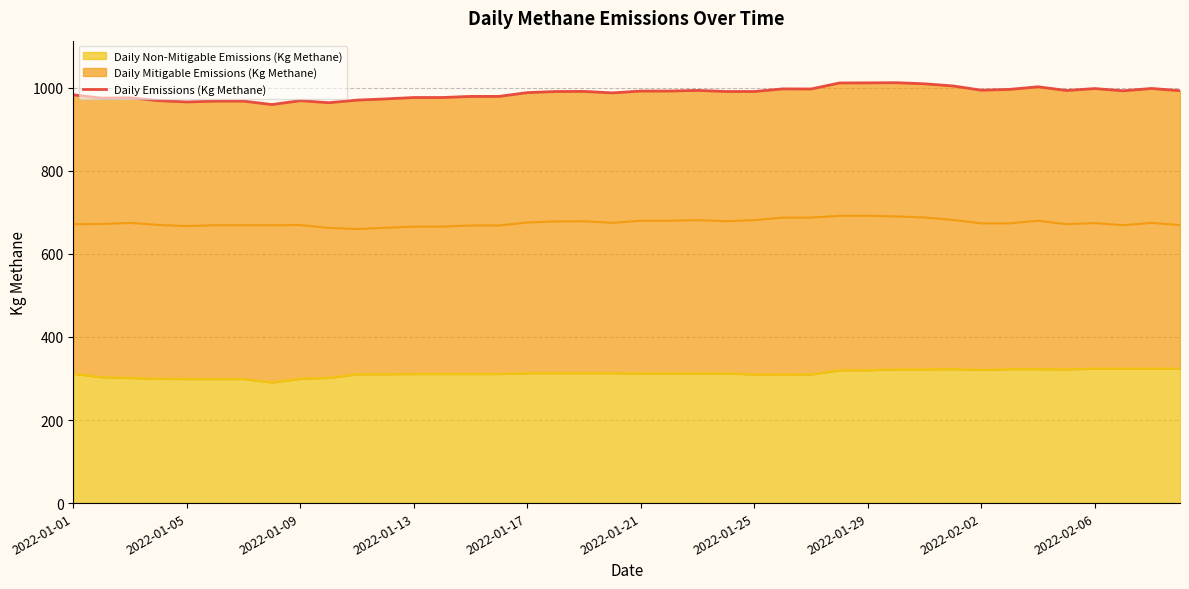

What is the average value?

987.0